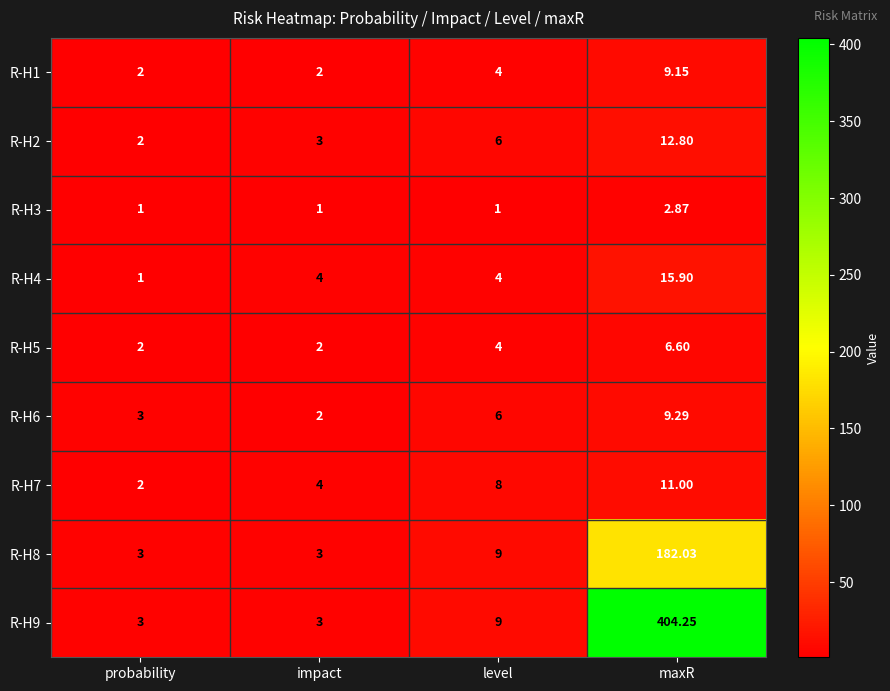

Which label corresponds to the largest value in the chart?

maxR